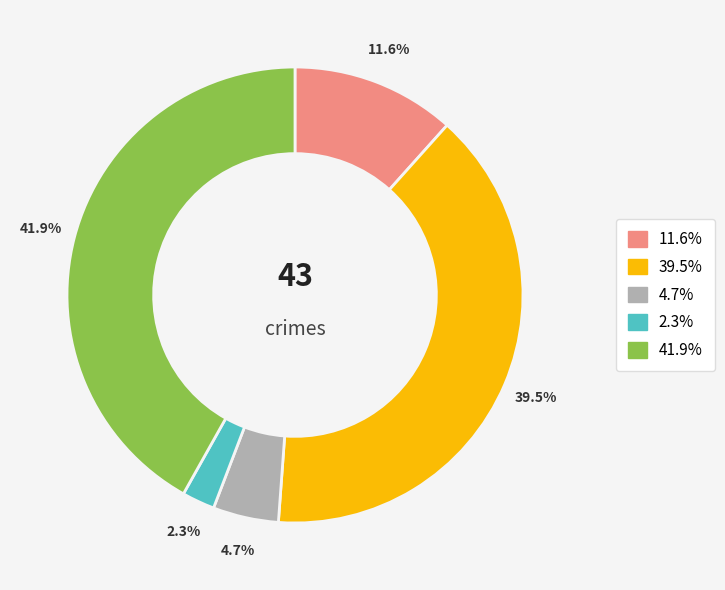

Is there any slice that represents more than half of the pie?

No